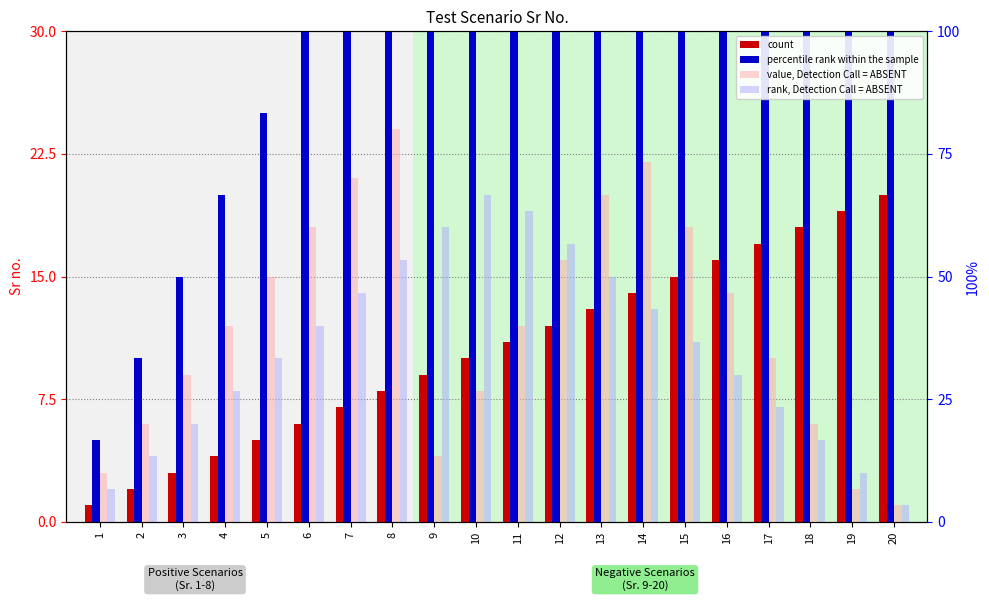

Between 7 and 20, which is larger?

20